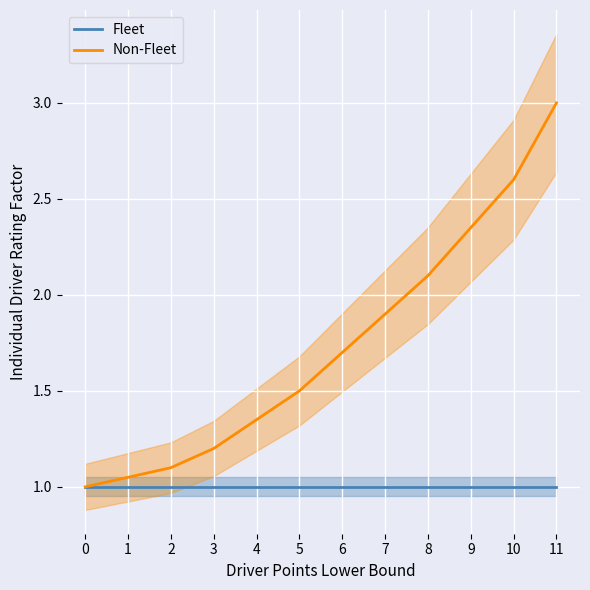

Between 7 and 11, which series saw the biggest shift?

Non-Fleet